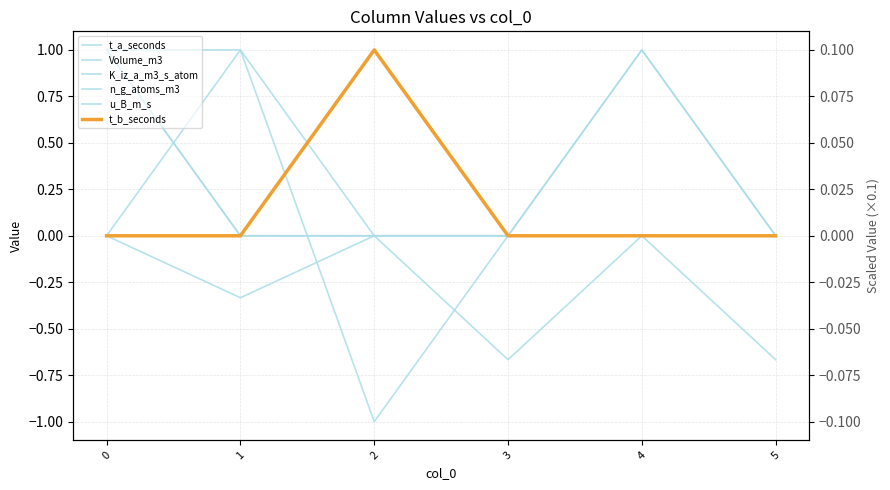

How many times do n_g_atoms_m3 and u_B_m_s cross each other?

1